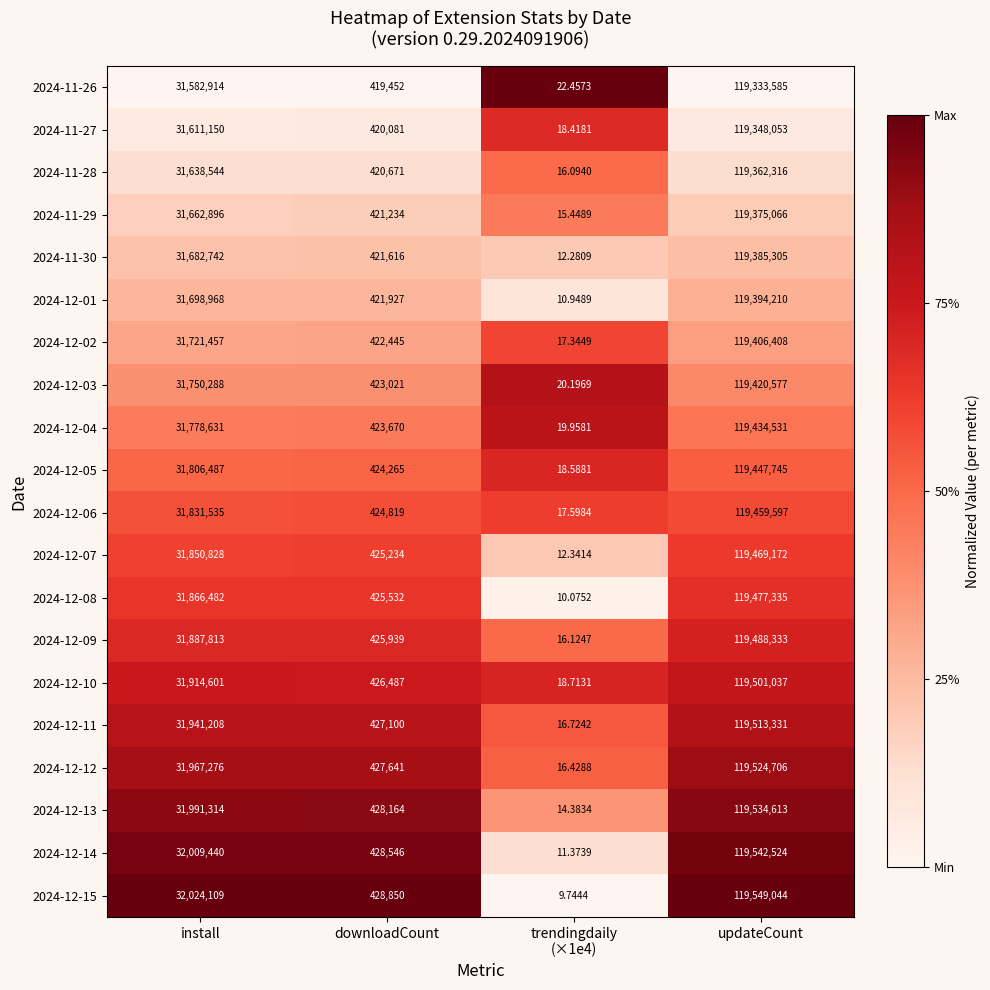

Is the value of 2024-12-05 at downloadCount greater than the value of 2024-12-03 at downloadCount?

Yes